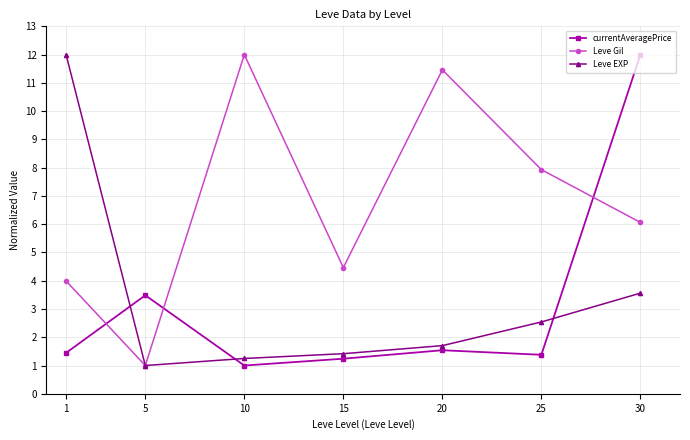

What is the approximate value of currentAveragePrice at 30?

12.0